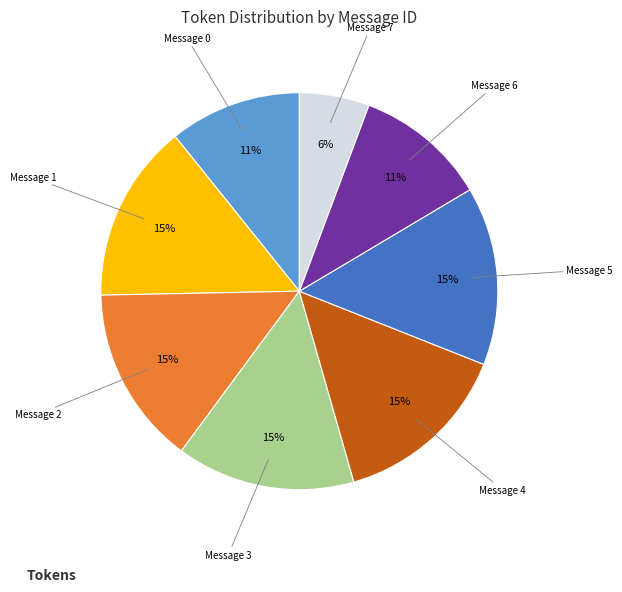

Is there a majority slice in this chart?

No